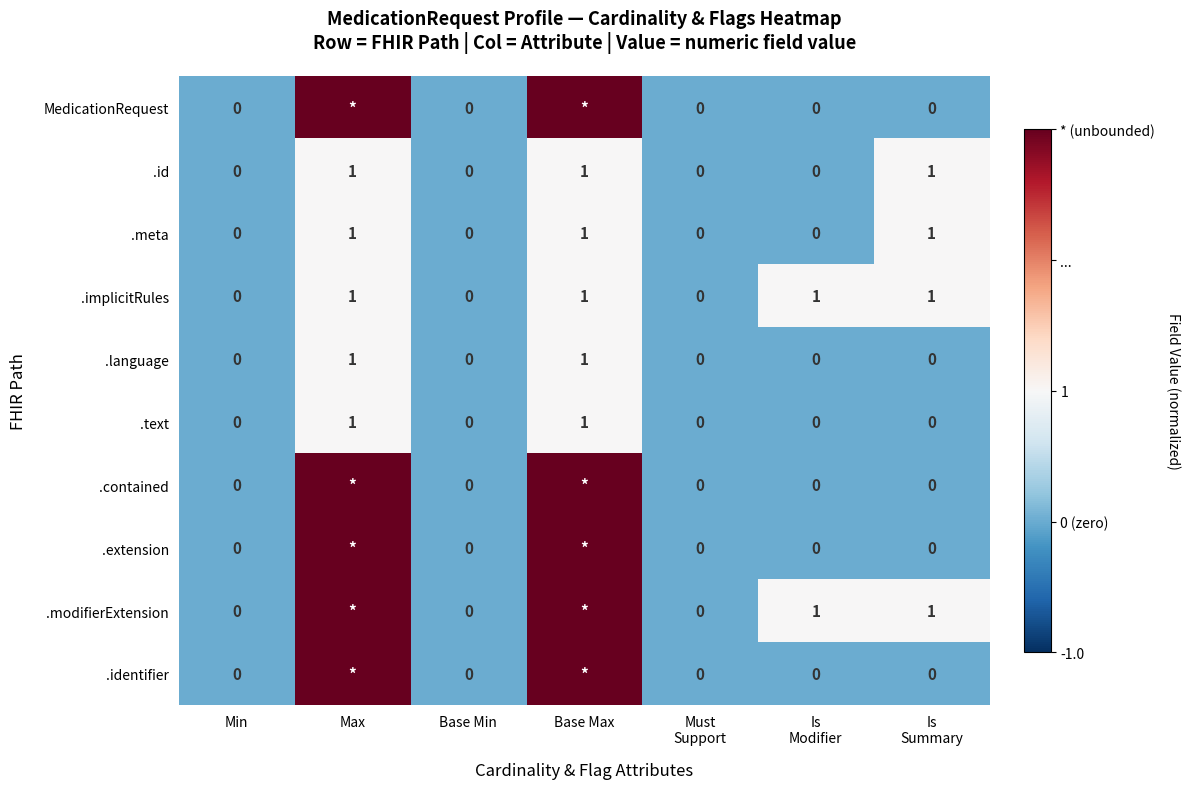

Count the .implicitRules values in the range 0 to 1.

7